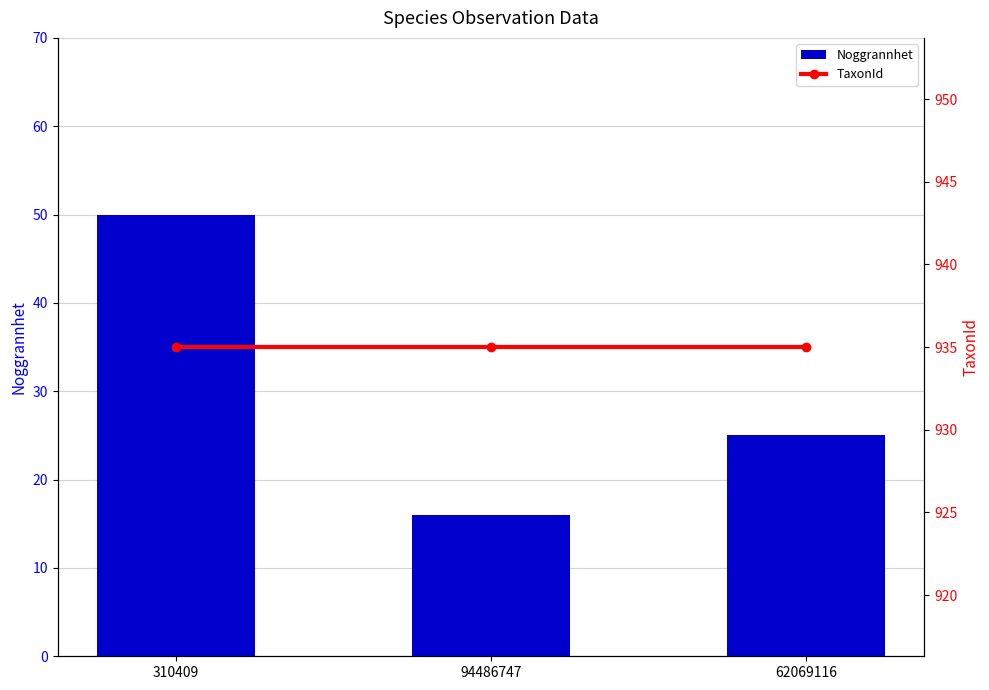

Reading left to right, what are all the values shown in this chart?

Noggrannhet: 310409=50	94486747=16	62069116=25
TaxonId: 310409=935	94486747=935	62069116=935